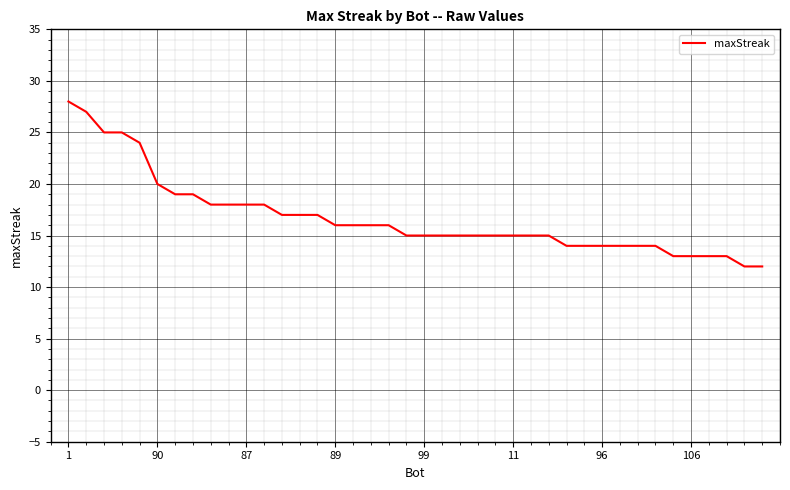

Reading left to right, list all the values displayed in this chart.

28	27	25	25	24	20	19	19	18	18	18	18	17	17	17	16	16	16	16	15	15	15	15	15	15	15	15	15	14	14	14	14	14	14	13	13	13	13	12	12